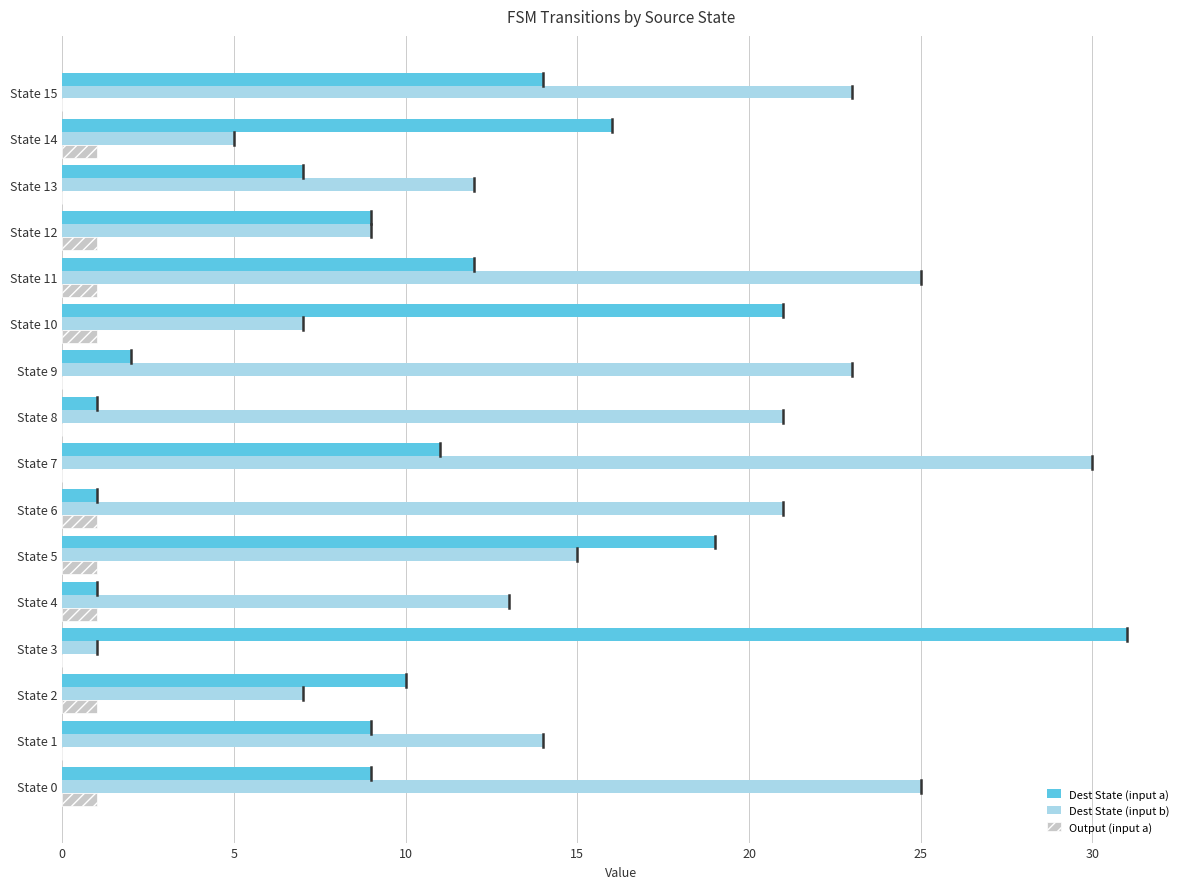

Which series changed the most between State 5 and State 10?

Dest State (input b)